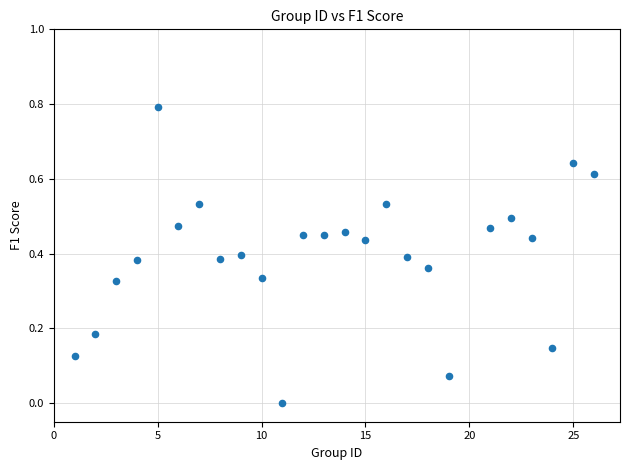

What is the range of Y values (max minus min)?

0.8